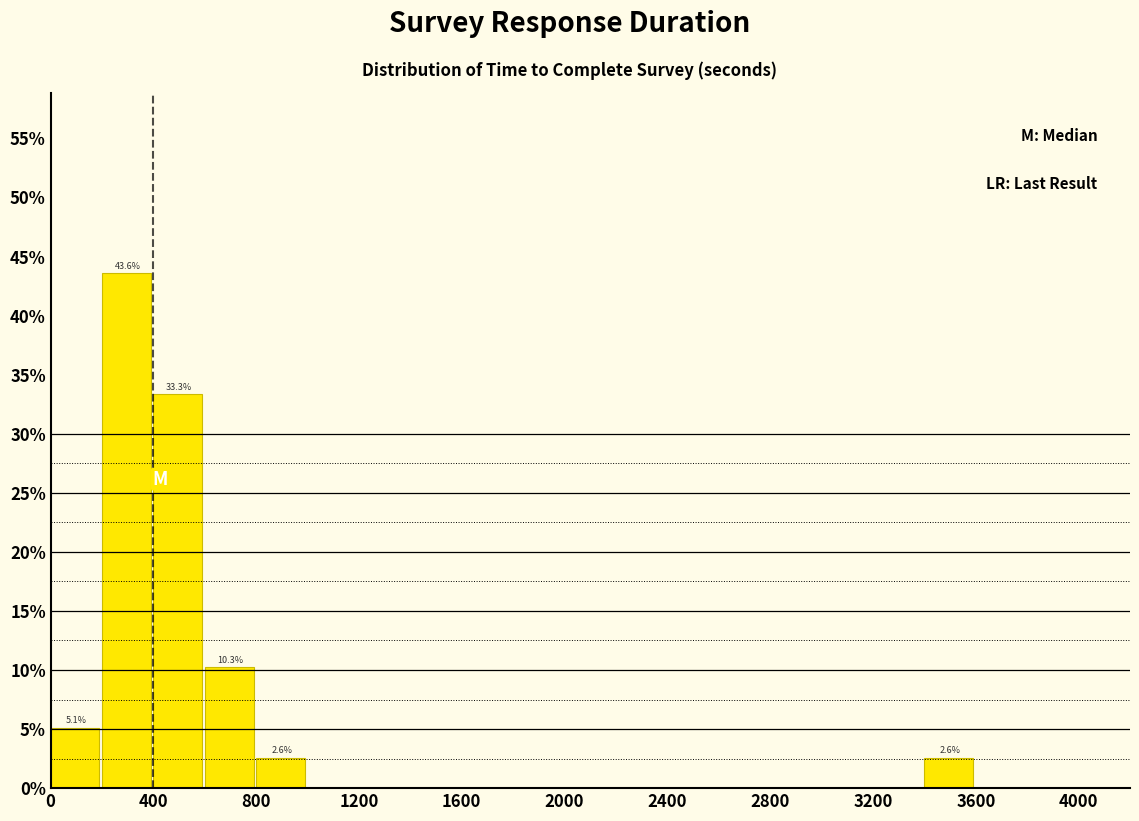

Which range on the x-axis has the tallest bar?

200 to 400